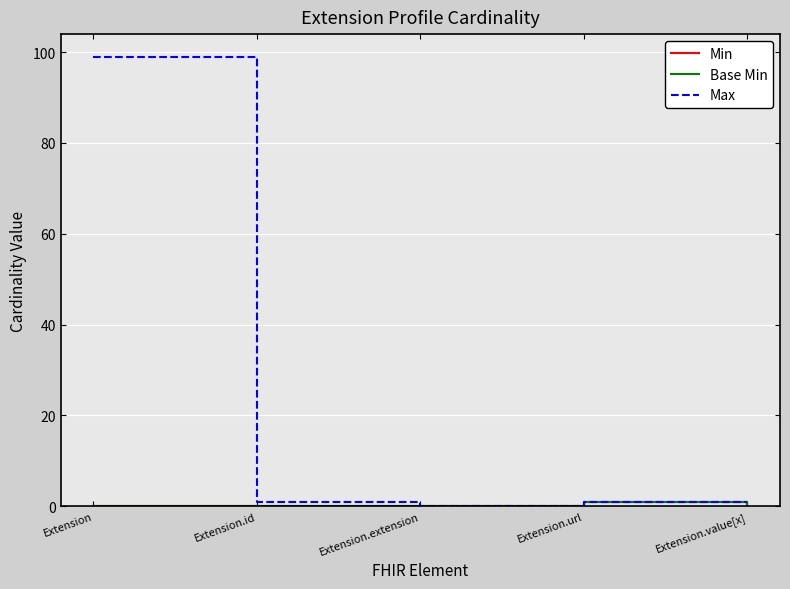

The value of Max at Extension.url is 1. True or false?

True